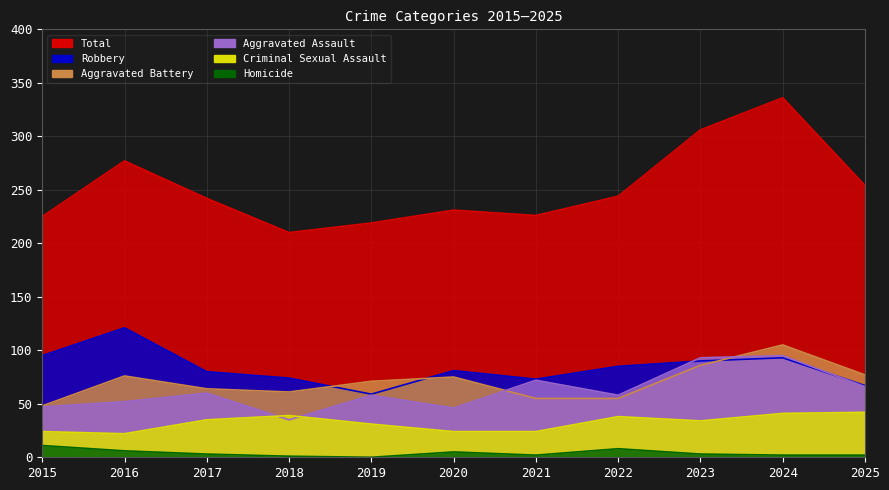

Reading left to right, transcribe all the data shown in this chart.

Total: 2015=225	2016=277	2017=242	2018=210	2019=219	2020=231	2021=226	2022=244	2023=306	2024=336	2025=254
Robbery: 2015=95	2016=121	2017=80	2018=74	2019=59	2020=81	2021=73	2022=85	2023=90	2024=93	2025=67
Aggravated Battery: 2015=48	2016=76	2017=64	2018=61	2019=71	2020=75	2021=55	2022=55	2023=86	2024=105	2025=77
Aggravated Assault: 2015=47	2016=52	2017=60	2018=35	2019=58	2020=46	2021=72	2022=58	2023=93	2024=95	2025=66
Criminal Sexual Assault: 2015=24	2016=22	2017=35	2018=39	2019=31	2020=24	2021=24	2022=38	2023=34	2024=41	2025=42
Homicide: 2015=11	2016=6	2017=3	2018=1	2019=0	2020=5	2021=2	2022=8	2023=3	2024=2	2025=2